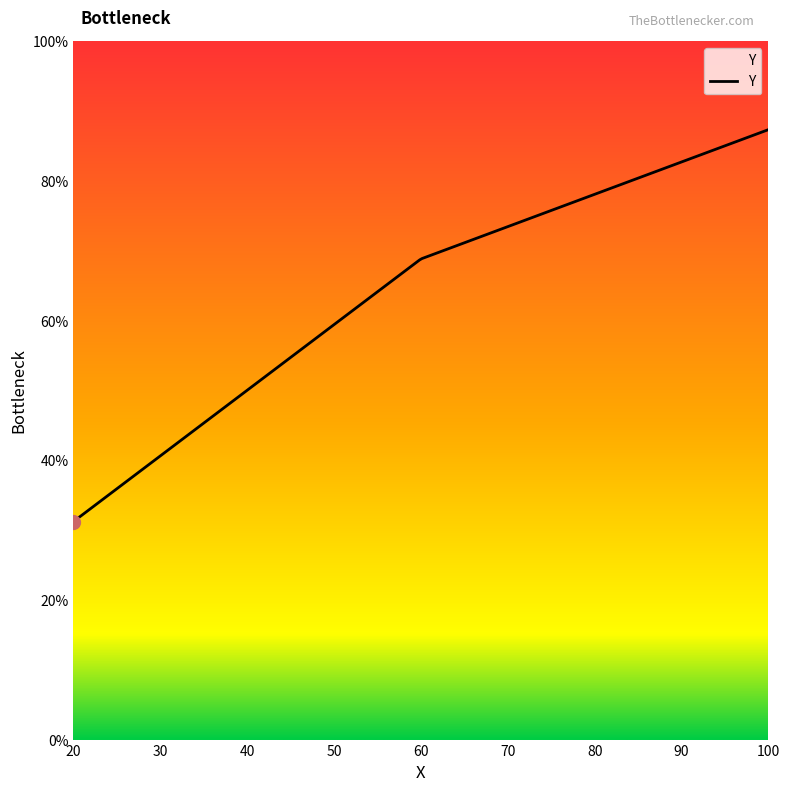

What is the value of the 1st point from the left?

0.3